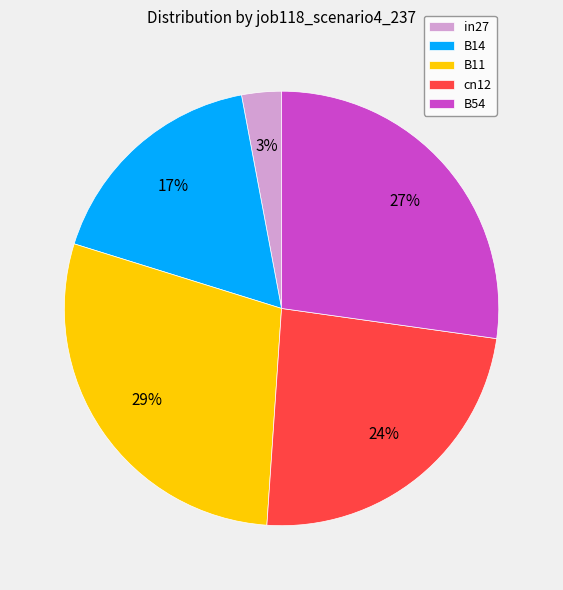

Rank the categories by value from highest to lowest.

B11, B54, cn12, B14, in27